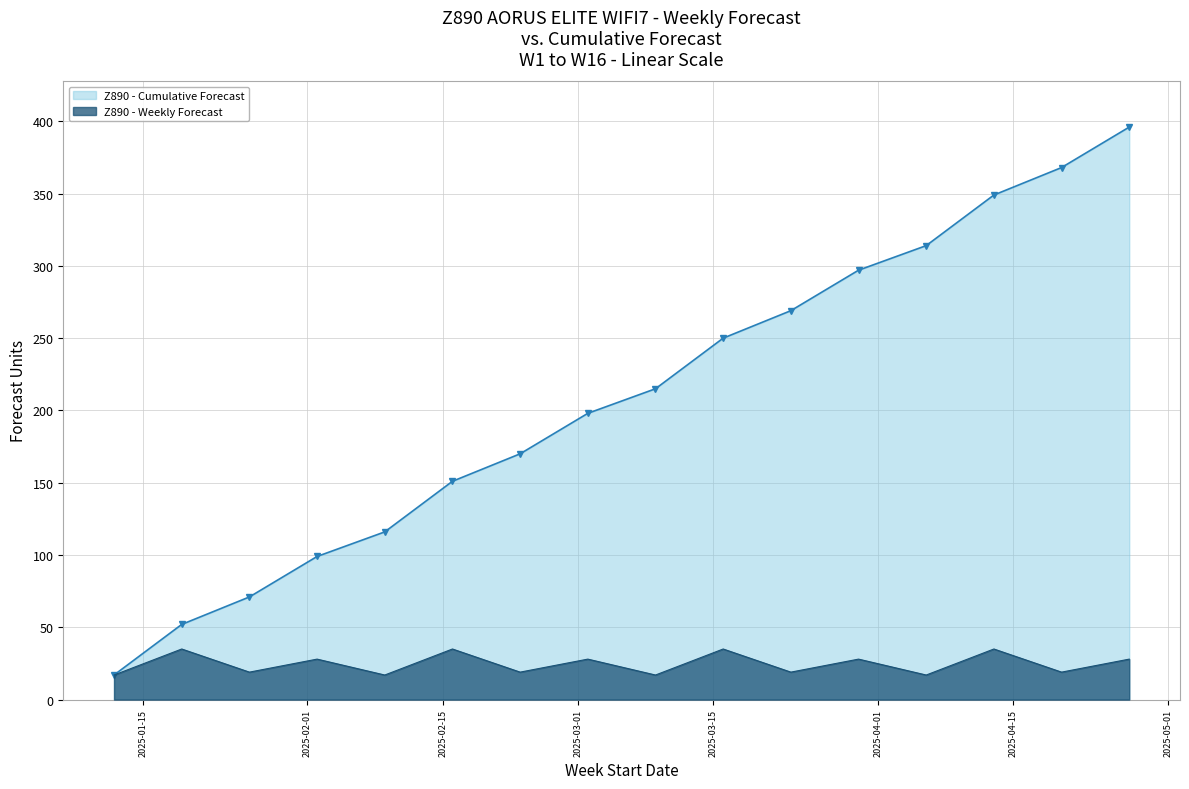

List the labels in order of value, smallest first.

2025-01-12, 2025-02-09, 2025-03-09, 2025-04-06, 2025-01-26, 2025-02-23, 2025-03-23, 2025-04-20, 2025-02-02, 2025-03-02, 2025-03-30, 2025-04-27, 2025-01-19, 2025-02-16, 2025-03-16, 2025-04-13